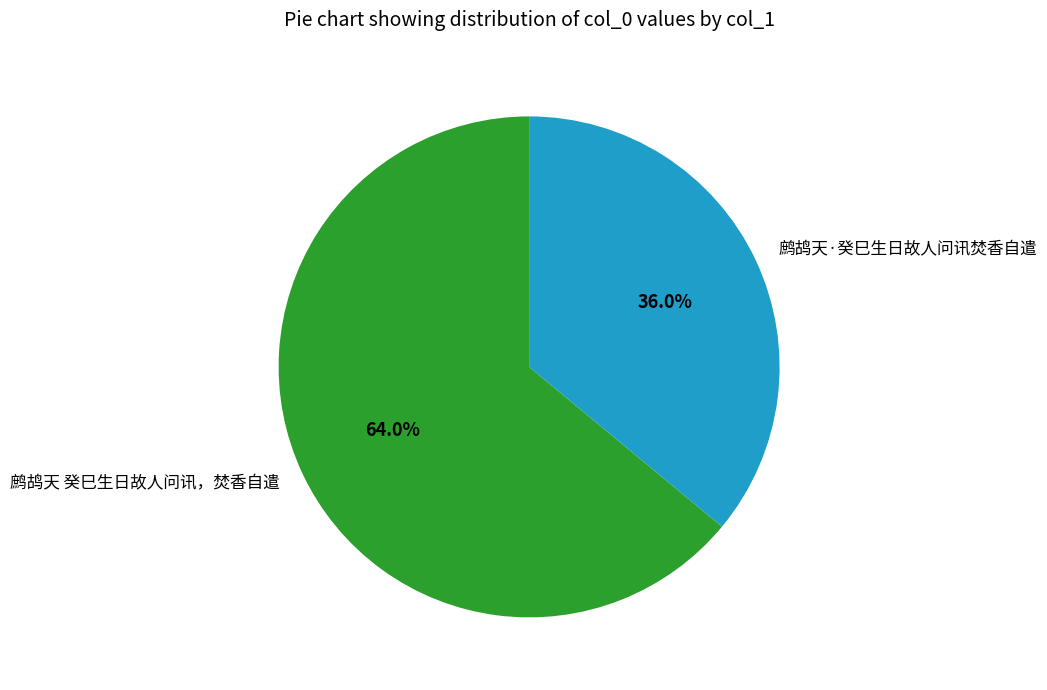

What is the smallest slice in the pie chart?

鹧鸪天·癸巳生日故人问讯焚香自遣